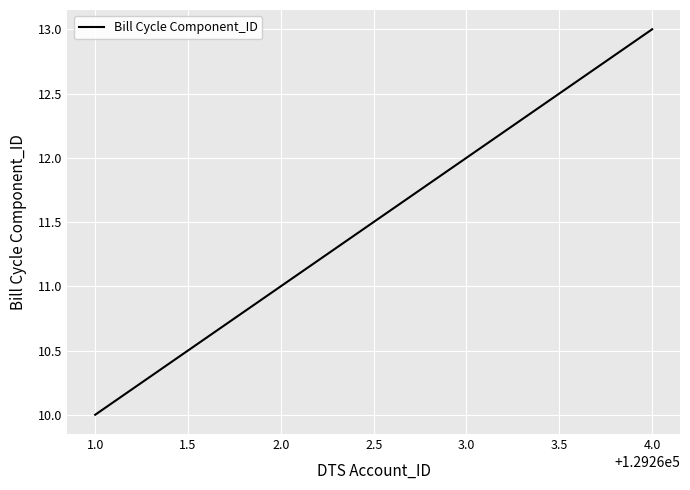

Reading left to right, transcribe all the data shown in this chart.

10	11	12	13